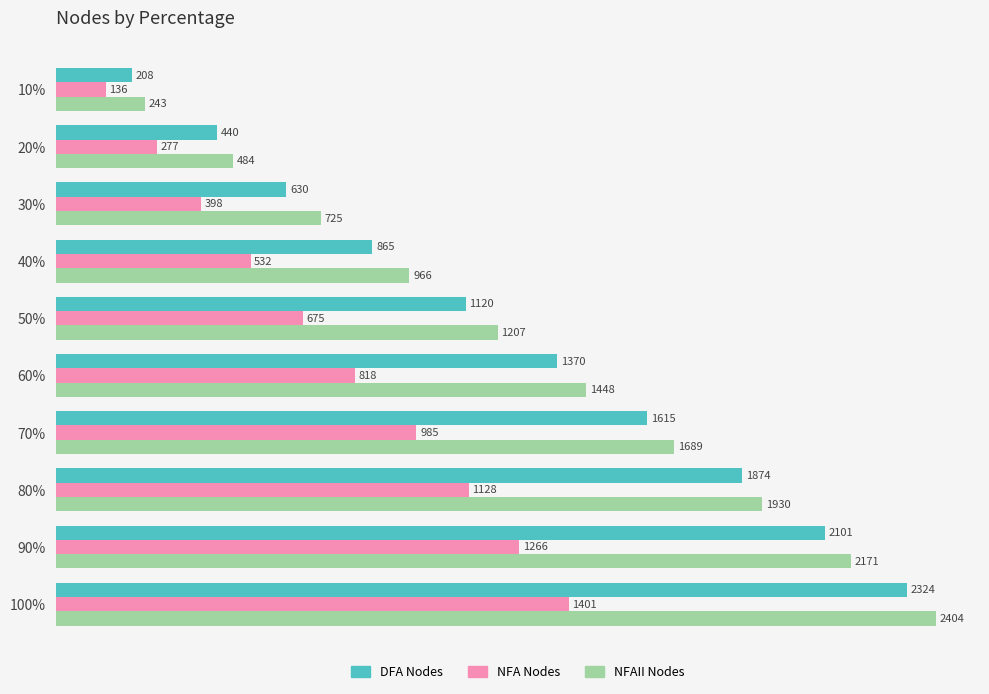

Where is DFA Nodes nearest to the value 1266?

60%